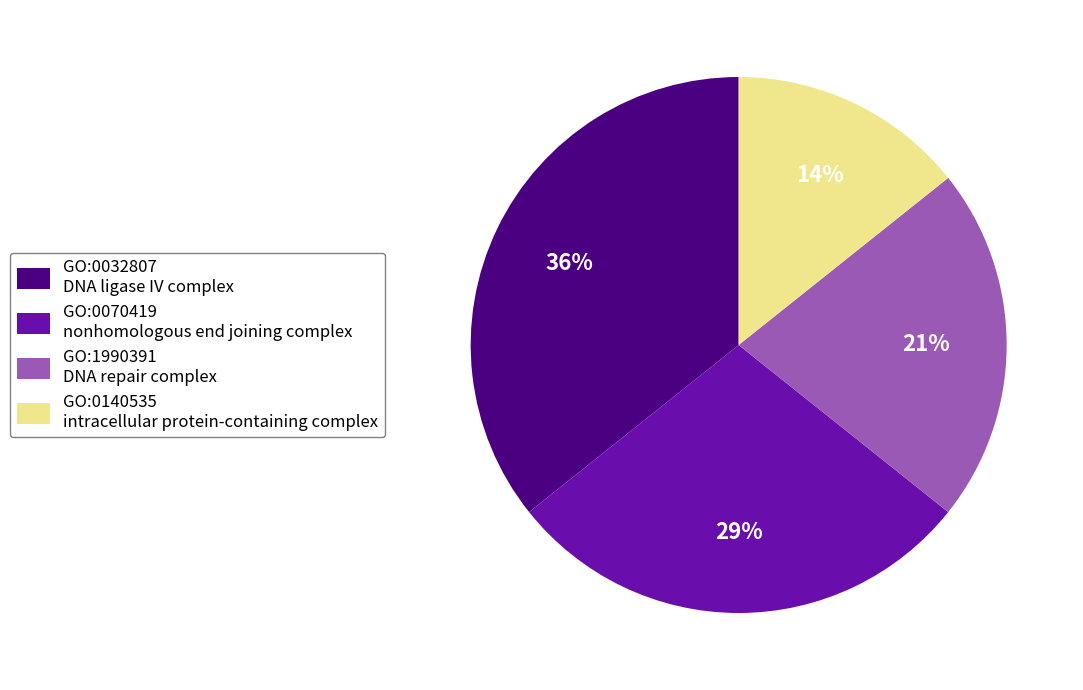

Do GO:0140535 intracellular protein-containing complex and GO:0070419 nonhomologous end joining complex together represent more than half of the pie?

No